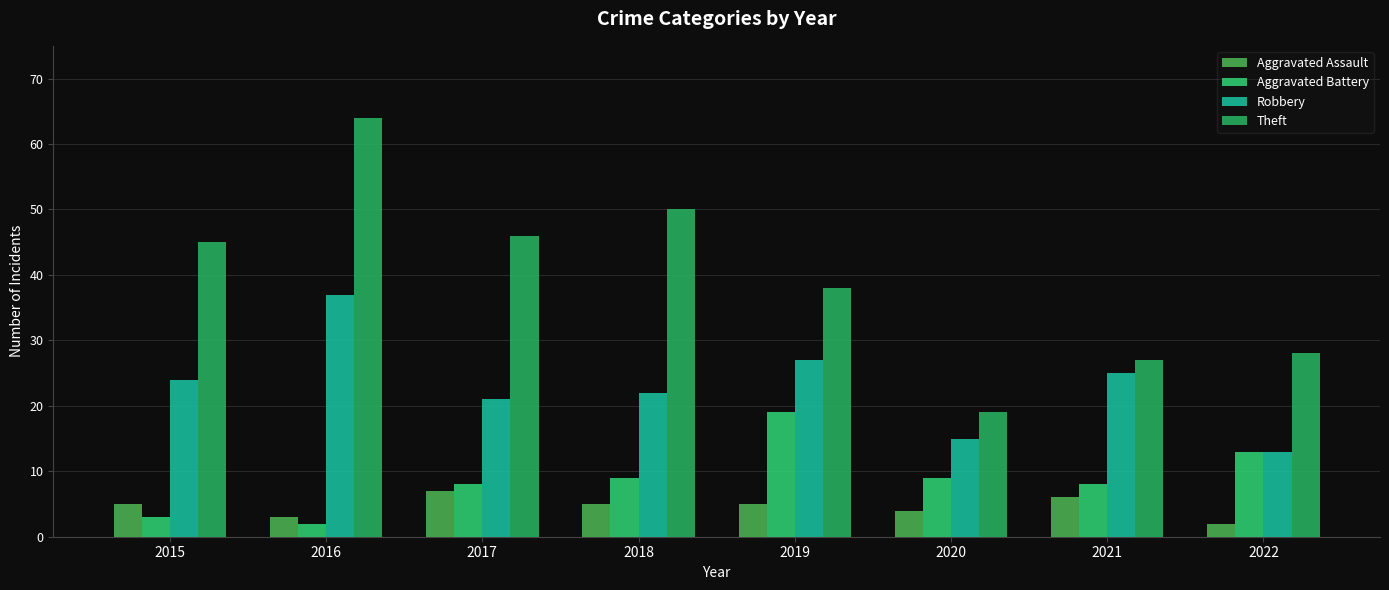

Which has a higher value, 2017 or 2021?

2017